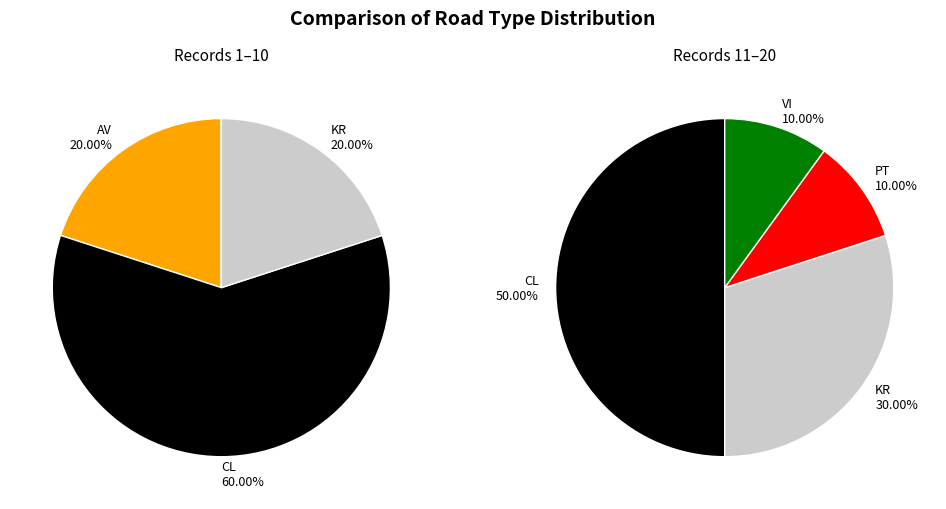

Count the number of slices in the pie.

5